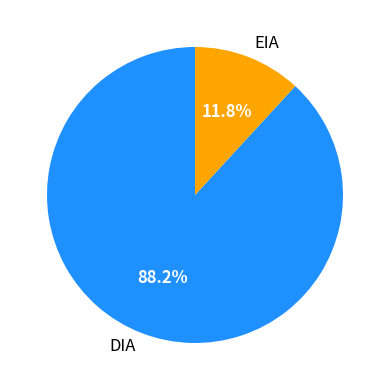

What percentage is NOT represented by DIA?

11.8%